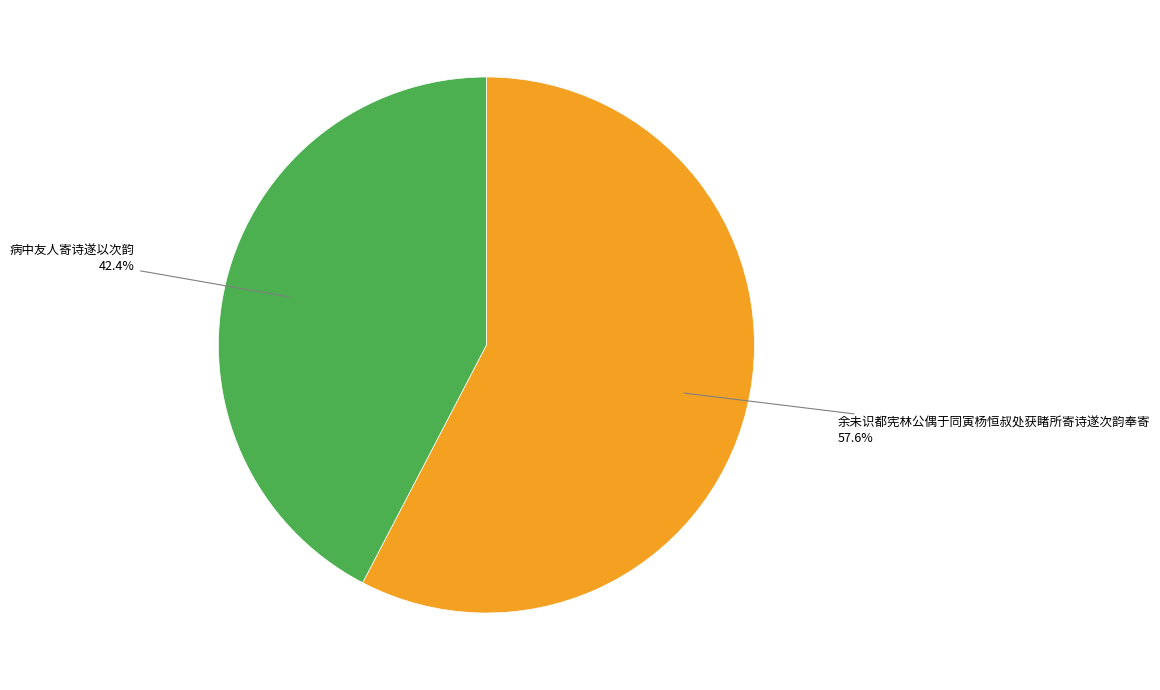

The 余未识都宪林公偶于同寅杨恒叔处获睹所寄诗遂次韵奉寄 slice represents 50% of the pie. True or false?

False